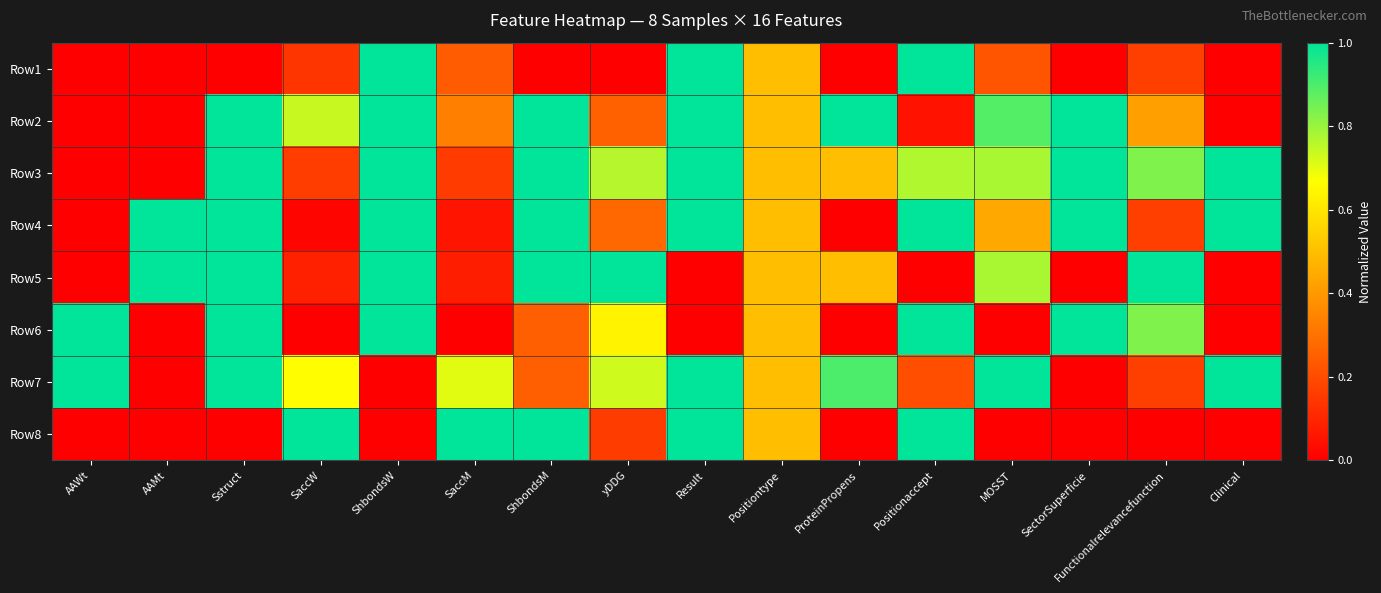

How many distinct data groups are displayed?

8